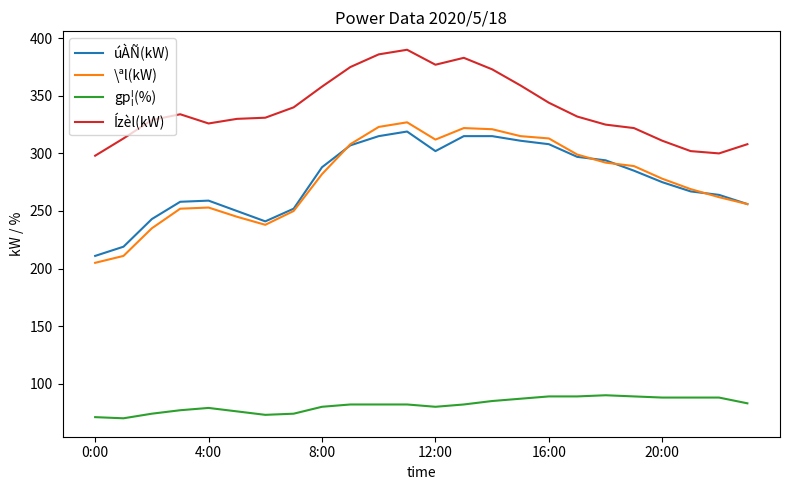

What are all the series names shown in the legend?

úÀÑ(kW), \ªl(kW), gp¦(%), Ízèl(kW)